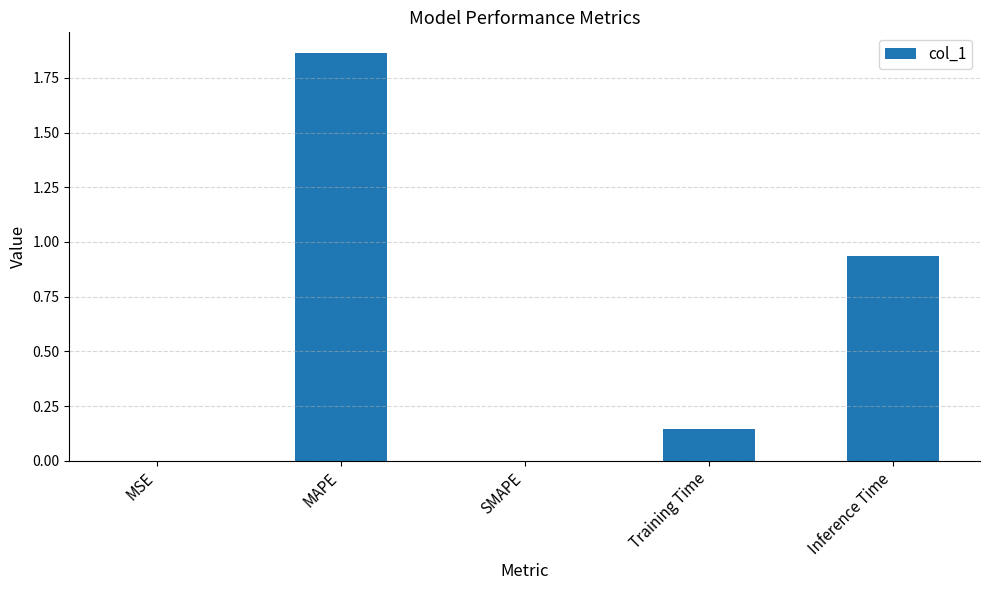

What is the sum of all values?

2.9